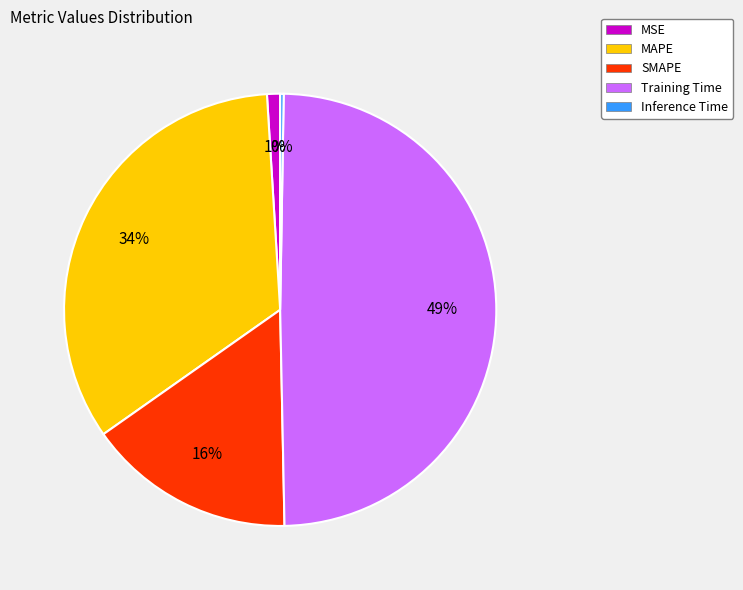

To the nearest percent, what is the average slice percentage?

20%